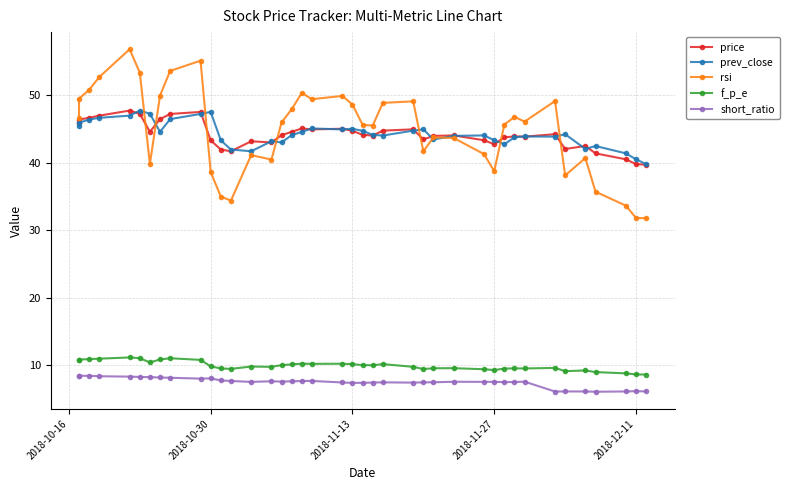

What position from the left is 2018-12-11?

5